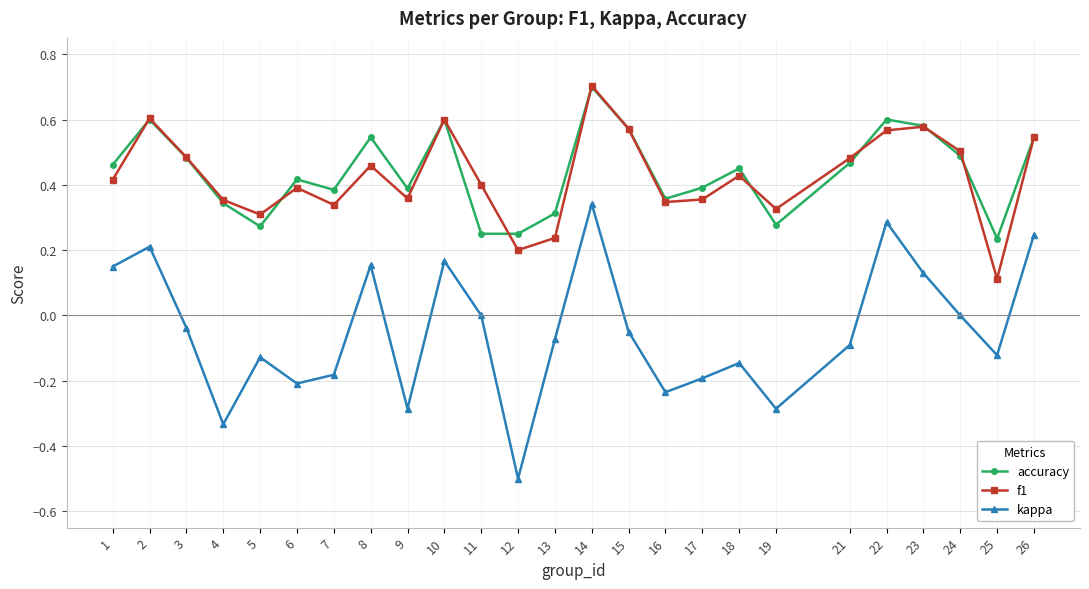

Which series has the widest spread of values?

kappa